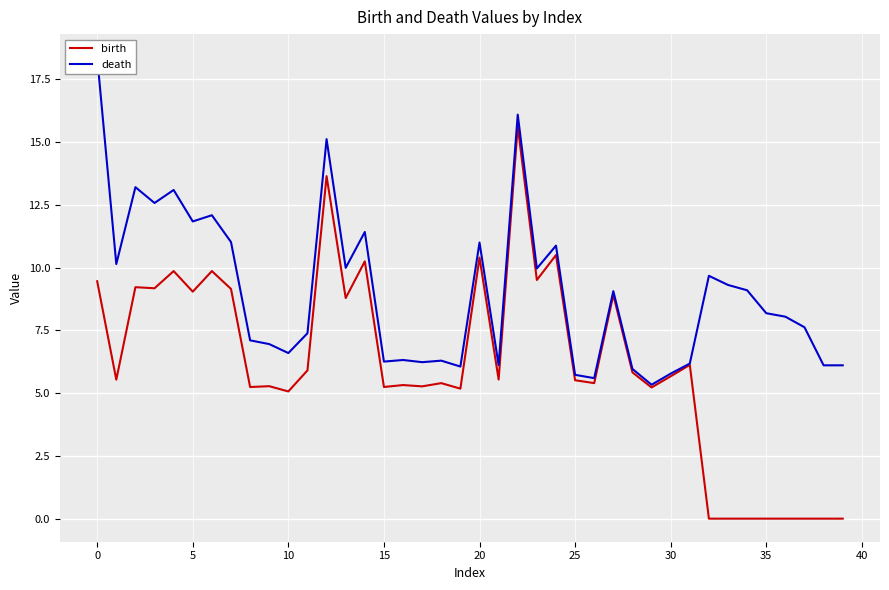

True or false: birth and death cross at least once.

False